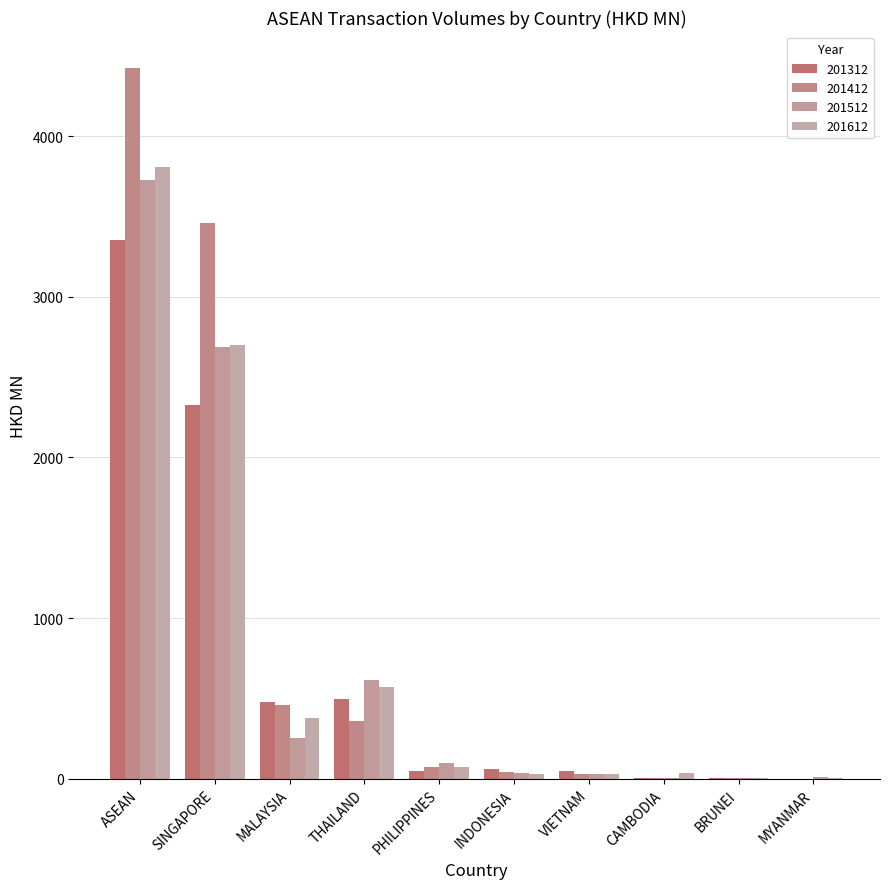

What is the label of the 1st bar from the right?

MYANMAR